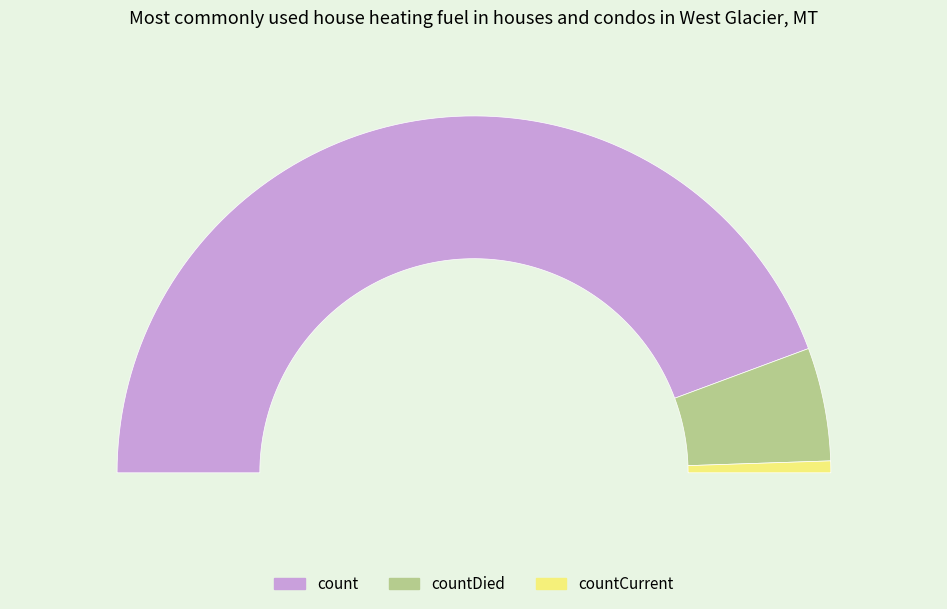

To the nearest percent, what percentage of the pie is count?

89%